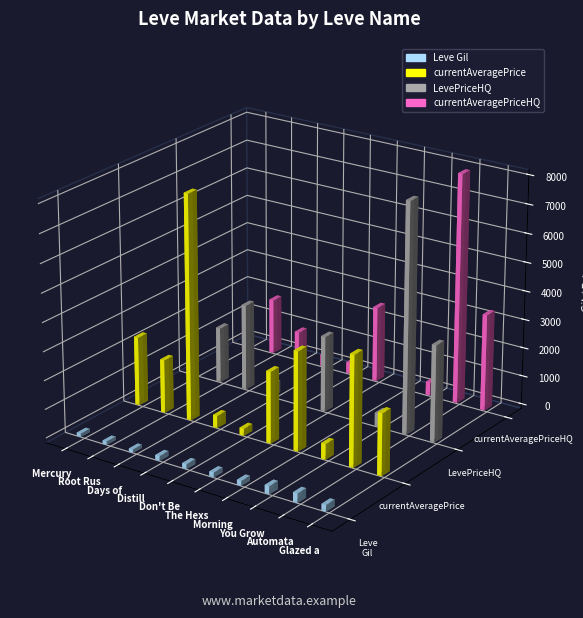

True or false: currentAveragePriceHQ has a value of 12900.3 at Automata for the People.

False